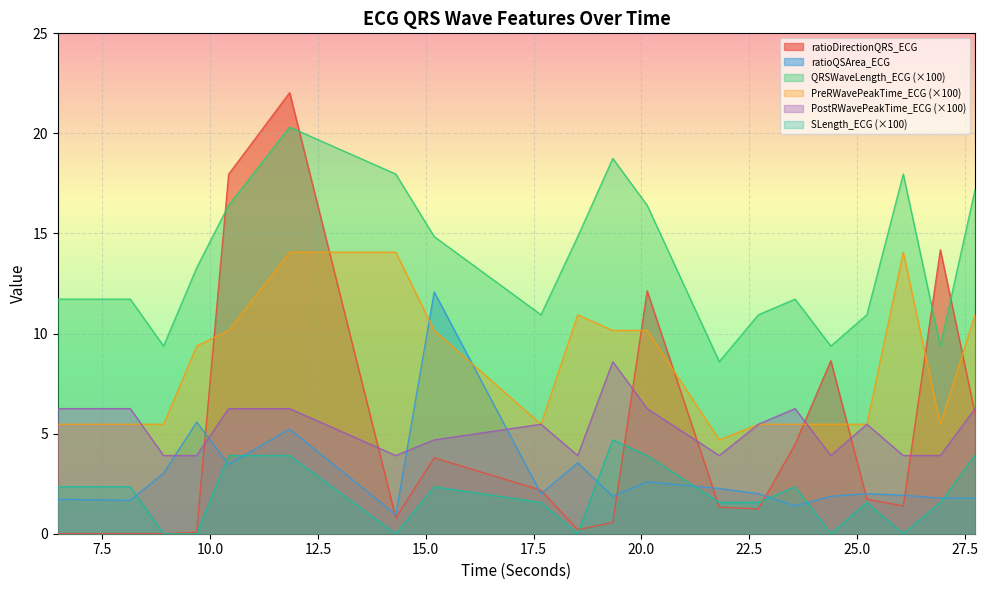

Reading right to left, extract all data points from this chart.

ratioDirectionQRS_ECG: 27.734375=6.0	26.9296875=14.2	26.0703125=1.4	25.2265625=1.7	24.390625=8.6	23.5625=4.5	22.7109375=1.2	21.8046875=1.3	20.1328125=12.1	19.3359375=0.6	18.5234375=0.2	17.671875=2.2	15.1953125=3.8	14.3046875=0.8	11.84375=22.0	10.4296875=18.0	9.6875=0.1	8.921875=0.0	8.1484375=0.0	6.46875=0.0
ratioQSArea_ECG: 27.734375=1.8	26.9296875=1.8	26.0703125=1.9	25.2265625=2.0	24.390625=1.9	23.5625=1.4	22.7109375=2.0	21.8046875=2.3	20.1328125=2.6	19.3359375=1.9	18.5234375=3.5	17.671875=2.0	15.1953125=12.1	14.3046875=1.0	11.84375=5.2	10.4296875=3.5	9.6875=5.6	8.921875=3.0	8.1484375=1.7	6.46875=1.7
QRSWaveLength_ECG: 27.734375=17.2	26.9296875=9.4	26.0703125=18.0	25.2265625=10.9	24.390625=9.4	23.5625=11.7	22.7109375=10.9	21.8046875=8.6	20.1328125=16.4	19.3359375=18.8	18.5234375=14.8	17.671875=10.9	15.1953125=14.8	14.3046875=18.0	11.84375=20.3	10.4296875=16.4	9.6875=13.3	8.921875=9.4	8.1484375=11.7	6.46875=11.7
PreRWavePeakTime_ECG: 27.734375=10.9	26.9296875=5.5	26.0703125=14.1	25.2265625=5.5	24.390625=5.5	23.5625=5.5	22.7109375=5.5	21.8046875=4.7	20.1328125=10.2	19.3359375=10.2	18.5234375=10.9	17.671875=5.5	15.1953125=10.2	14.3046875=14.1	11.84375=14.1	10.4296875=10.2	9.6875=9.4	8.921875=5.5	8.1484375=5.5	6.46875=5.5
PostRWavePeakTime_ECG: 27.734375=6.2	26.9296875=3.9	26.0703125=3.9	25.2265625=5.5	24.390625=3.9	23.5625=6.2	22.7109375=5.5	21.8046875=3.9	20.1328125=6.2	19.3359375=8.6	18.5234375=3.9	17.671875=5.5	15.1953125=4.7	14.3046875=3.9	11.84375=6.2	10.4296875=6.2	9.6875=3.9	8.921875=3.9	8.1484375=6.2	6.46875=6.2
SLength_ECG: 27.734375=3.9	26.9296875=1.6	26.0703125=0.0	25.2265625=1.6	24.390625=0.0	23.5625=2.3	22.7109375=1.6	21.8046875=1.6	20.1328125=3.9	19.3359375=4.7	18.5234375=0.0	17.671875=1.6	15.1953125=2.3	14.3046875=0.0	11.84375=3.9	10.4296875=3.9	9.6875=0.0	8.921875=0.0	8.1484375=2.3	6.46875=2.3